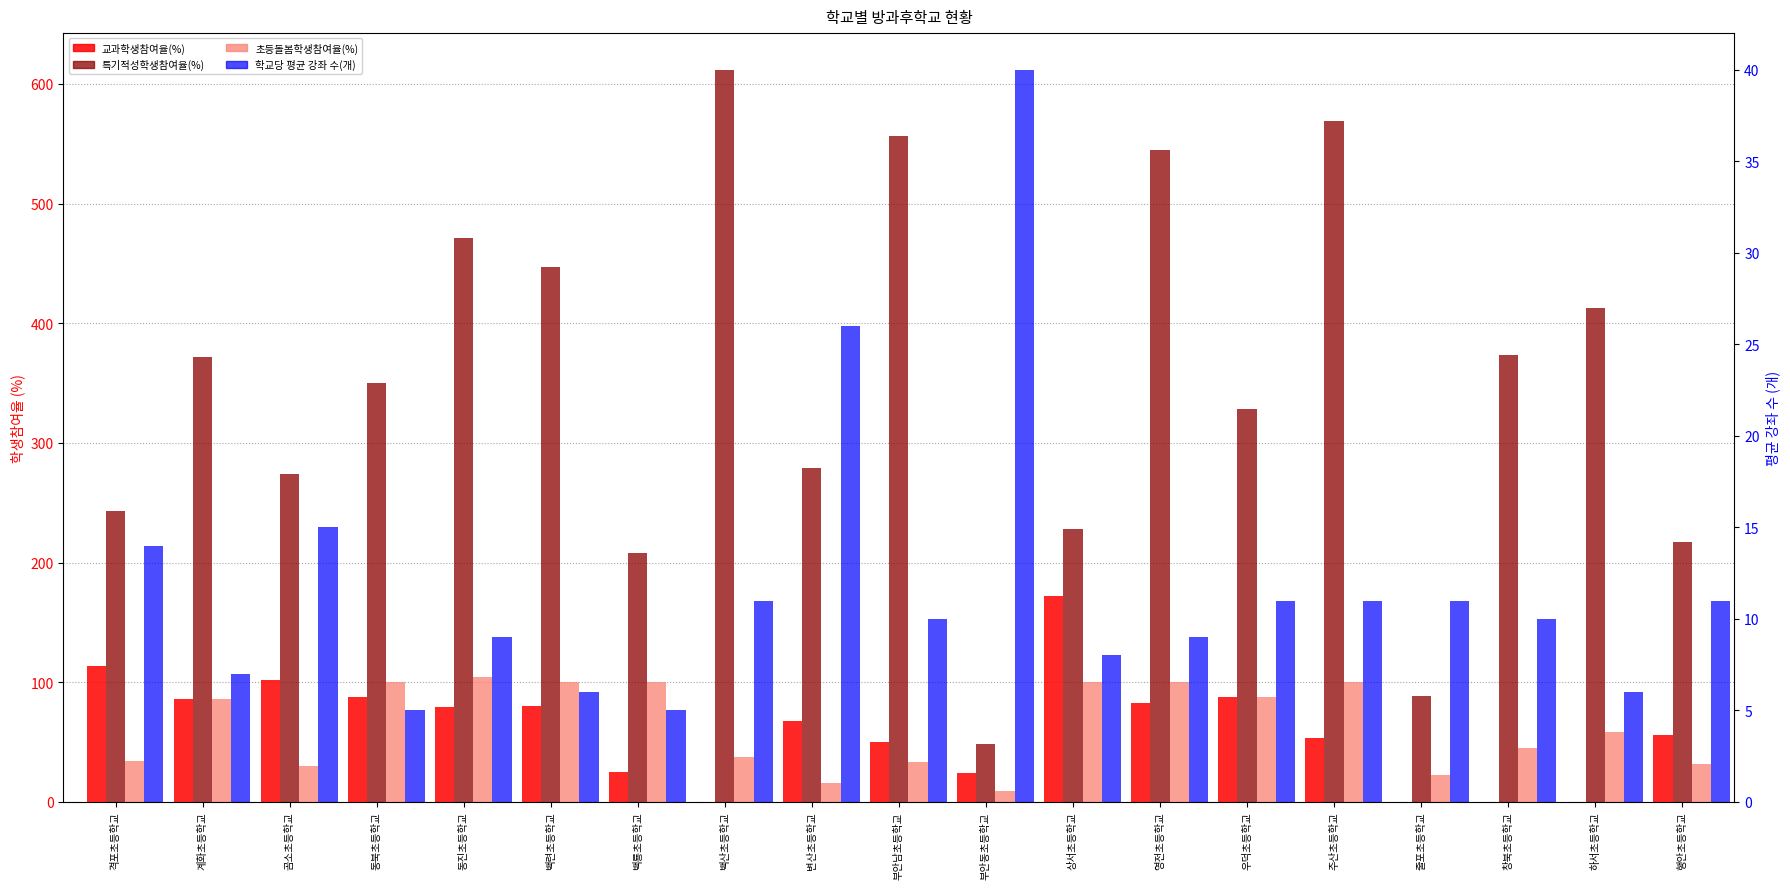

What are all the series names shown in the legend?

교과학생참여율(%), 특기적성학생참여율(%), 초등돌봄학생참여율(%), 학교당 평균 강좌 수(개)